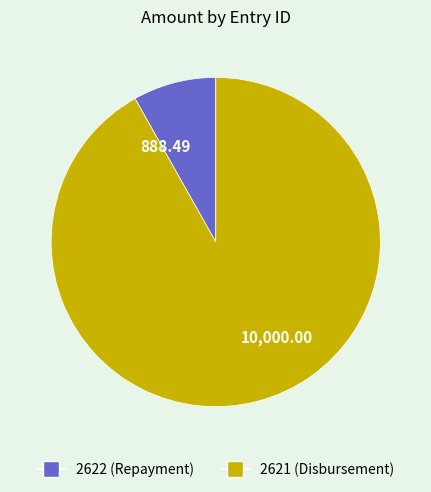

Do 888.49 and 10,000.00 together represent more than half of the pie?

Yes